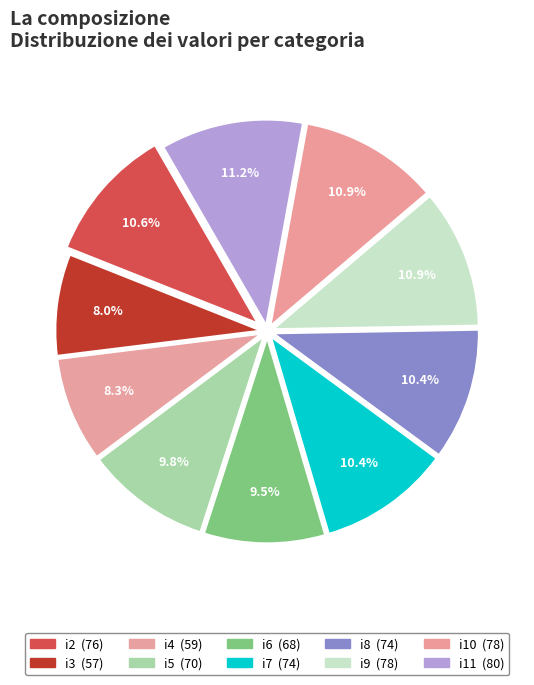

The i2 slice represents 11% of the pie. True or false?

True